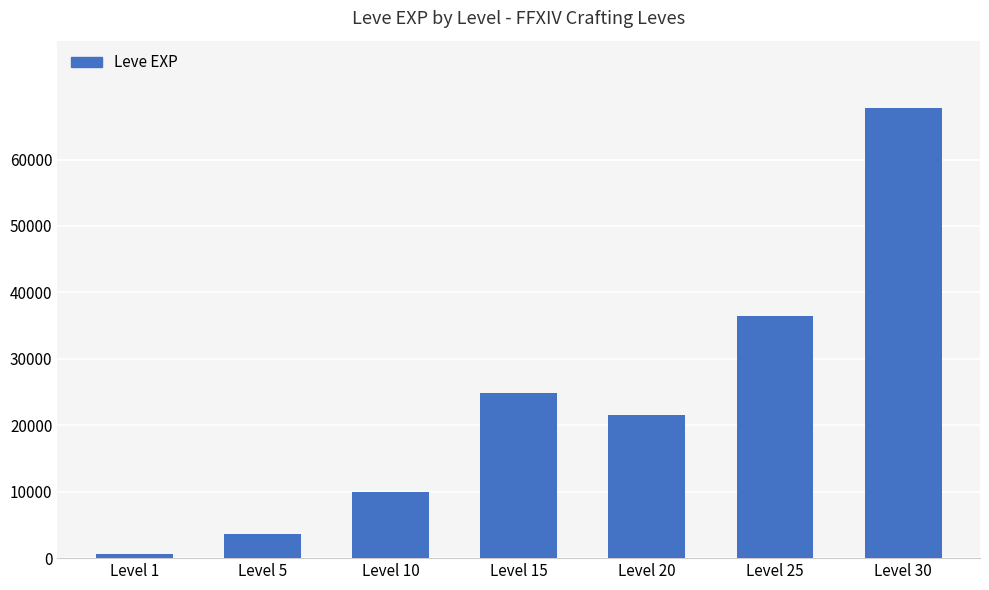

Where is the data nearest to the value 34180?

Level 25